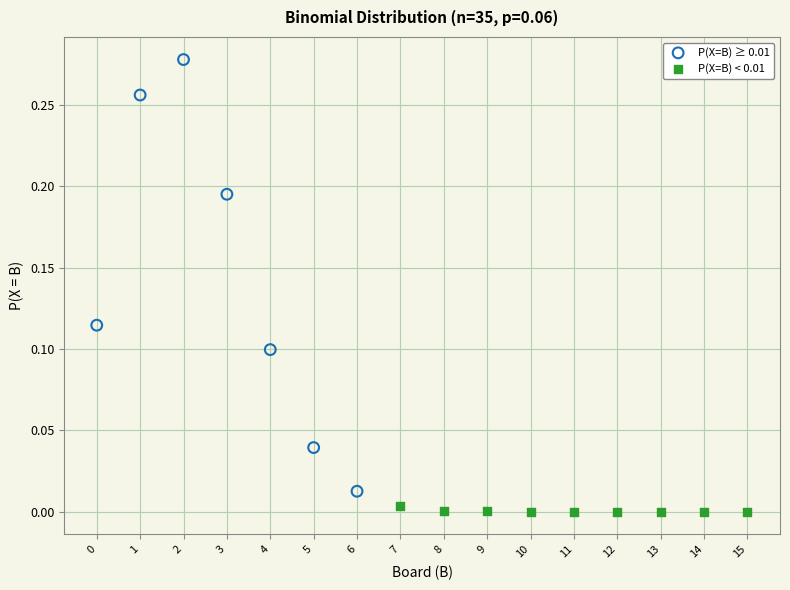

Which series reaches the minimum Y coordinate?

P(X=B) < 0.01